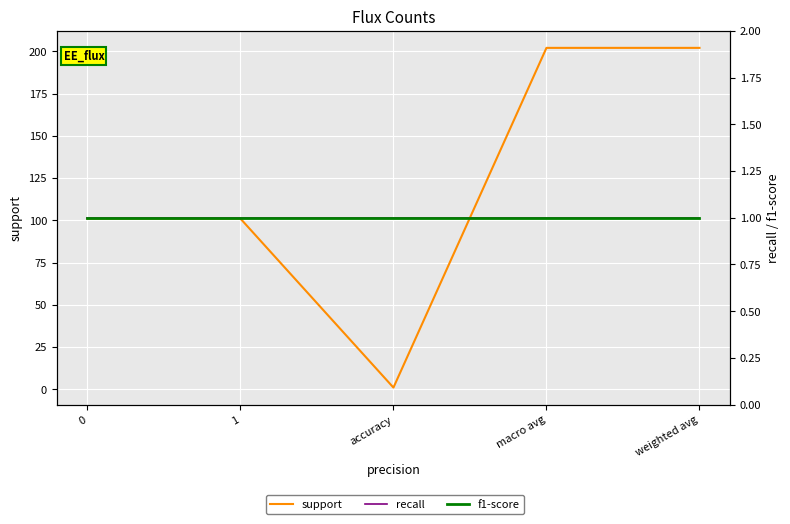

True or false: recall and f1-score intersect in this chart.

False